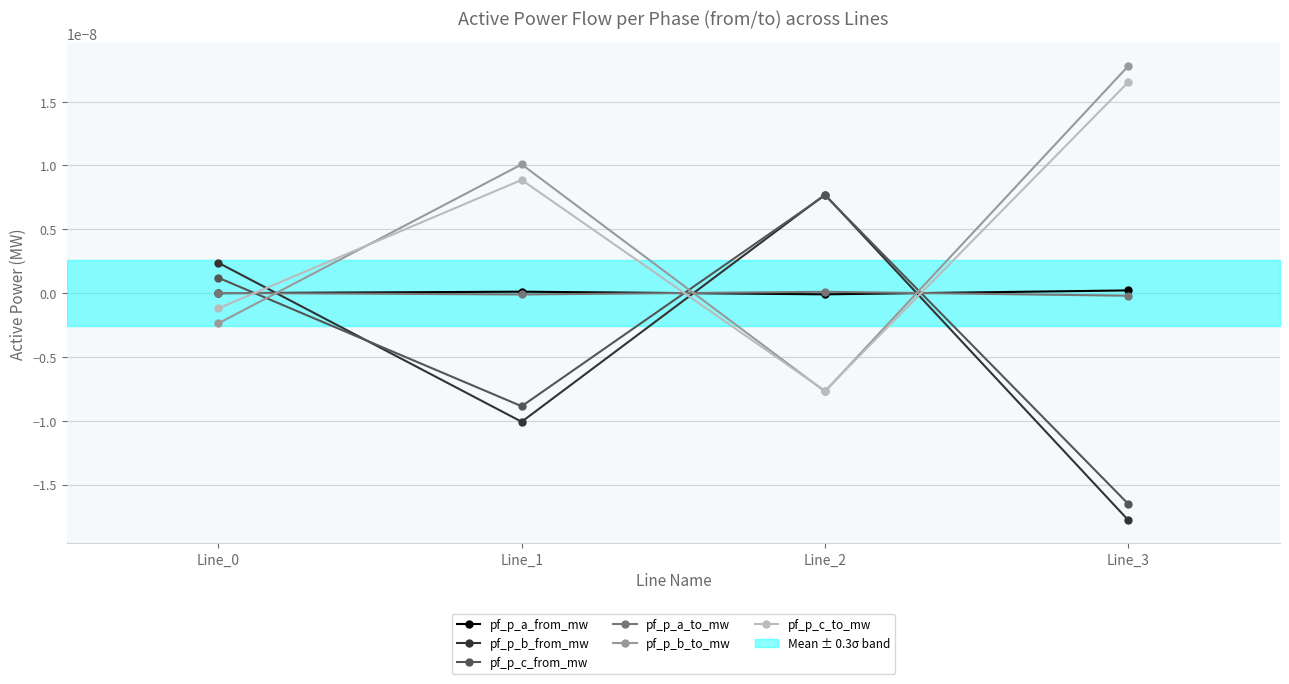

At which label does pf_p_a_from_mw first exceed 0?

Line_1